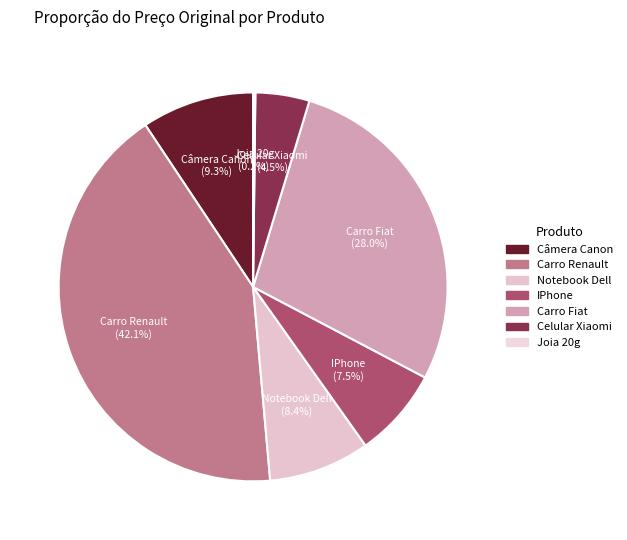

Is there a majority slice in this chart?

No